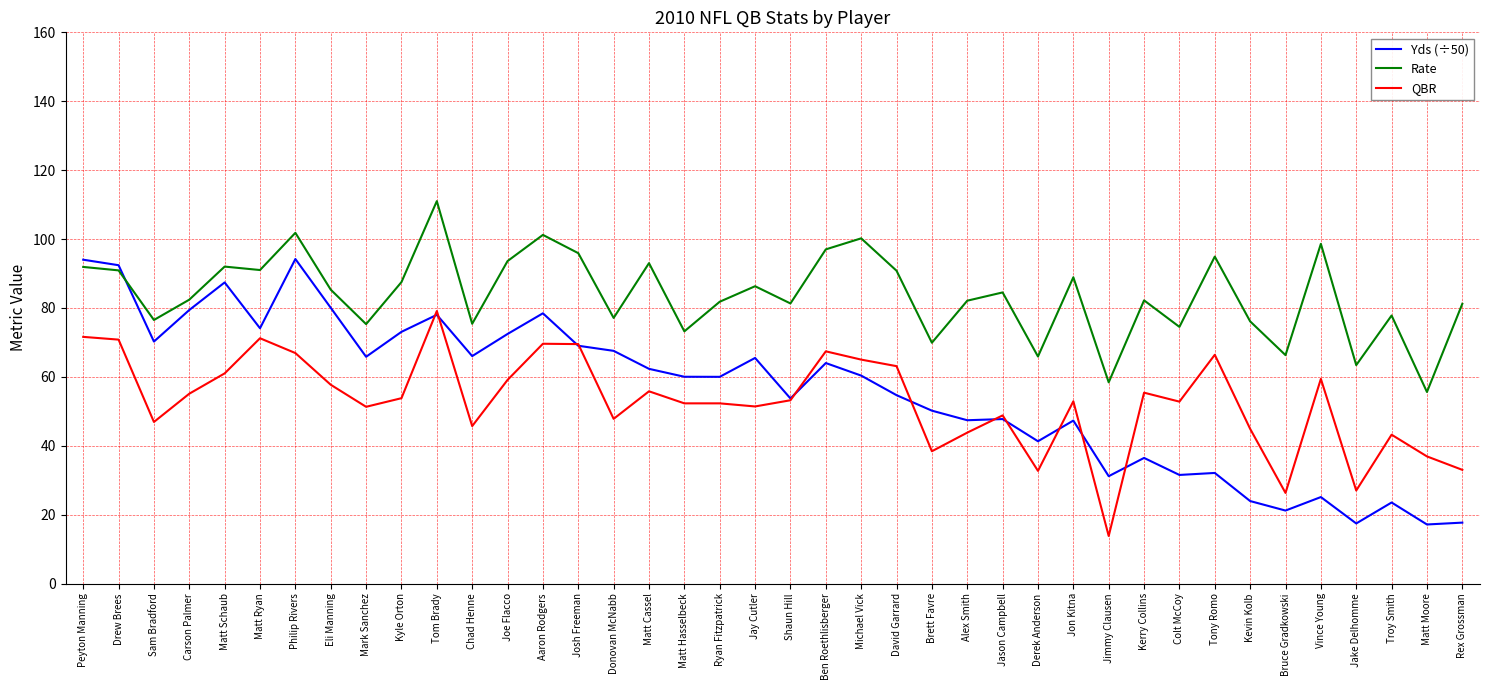

How many categories are shown in the chart?

40